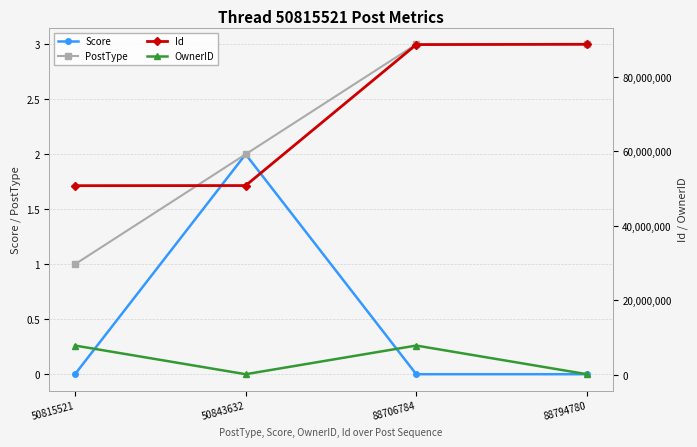

True or false: Score and Id cross at least once.

False